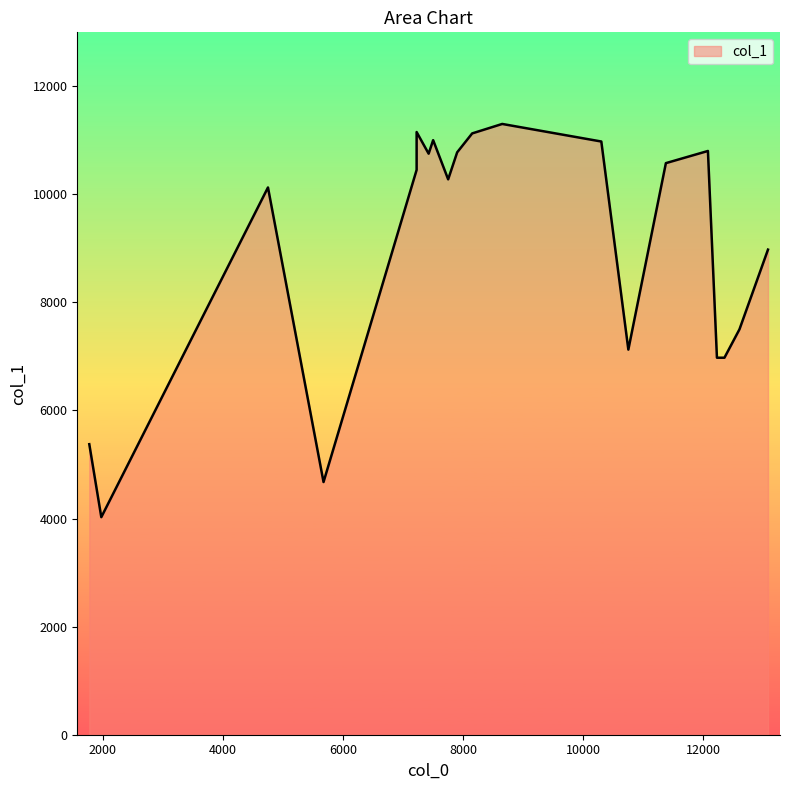

Which label corresponds to the largest value in the chart?

8650